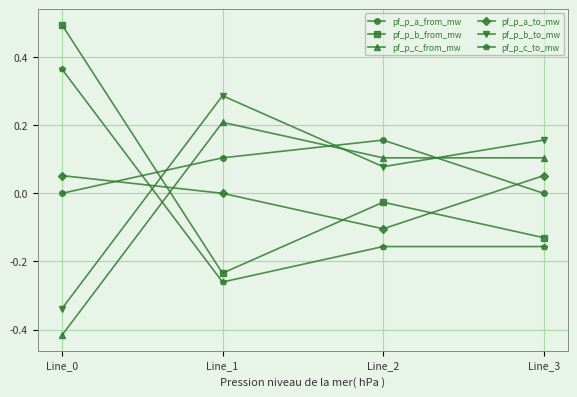

Which series has the widest spread of values?

pf_p_b_from_mw